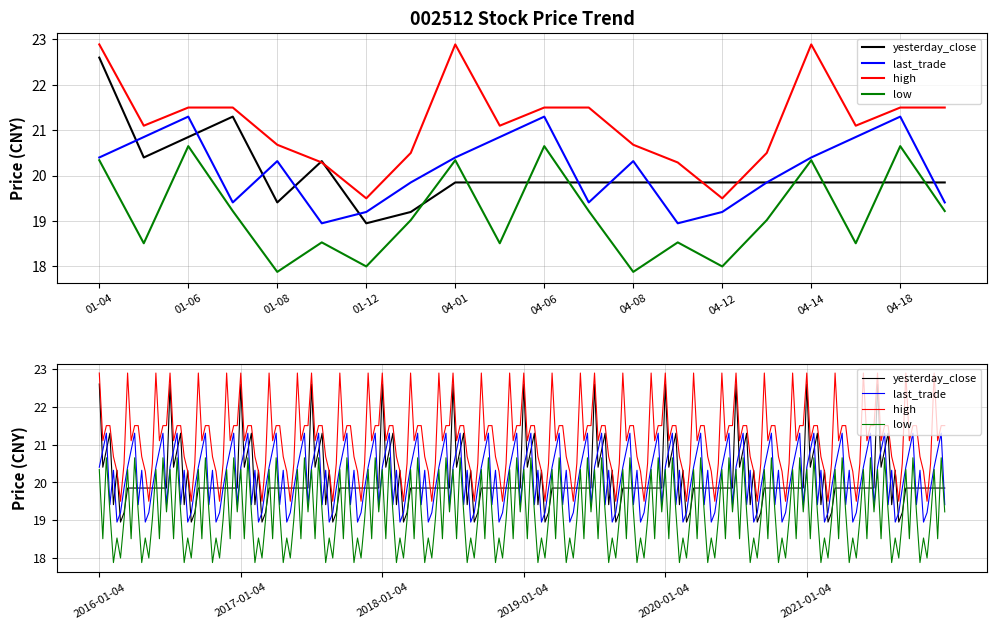

At which label does low first exceed 19?

01-04